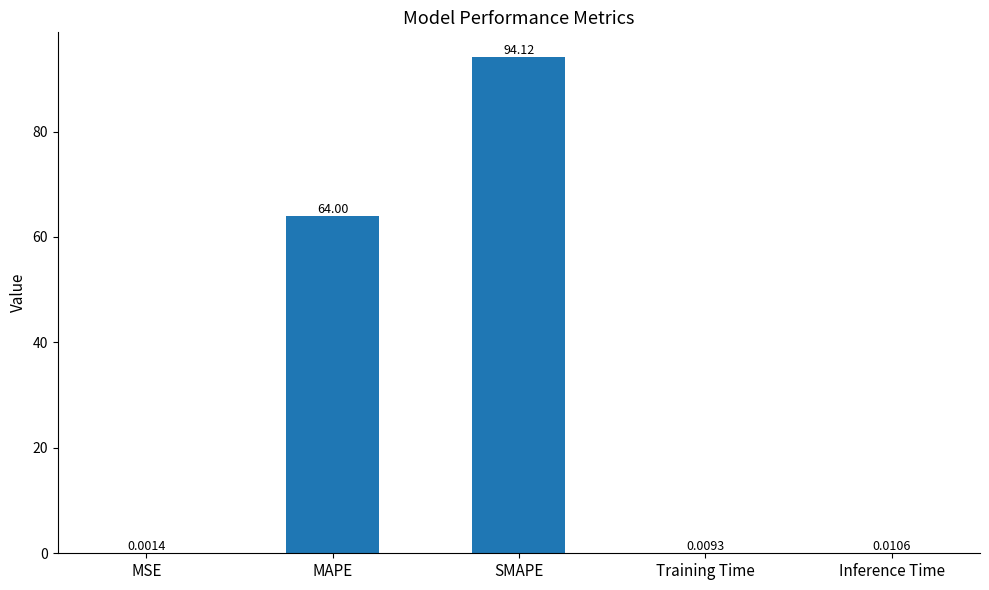

The value at MAPE is 64.0. True or false?

True